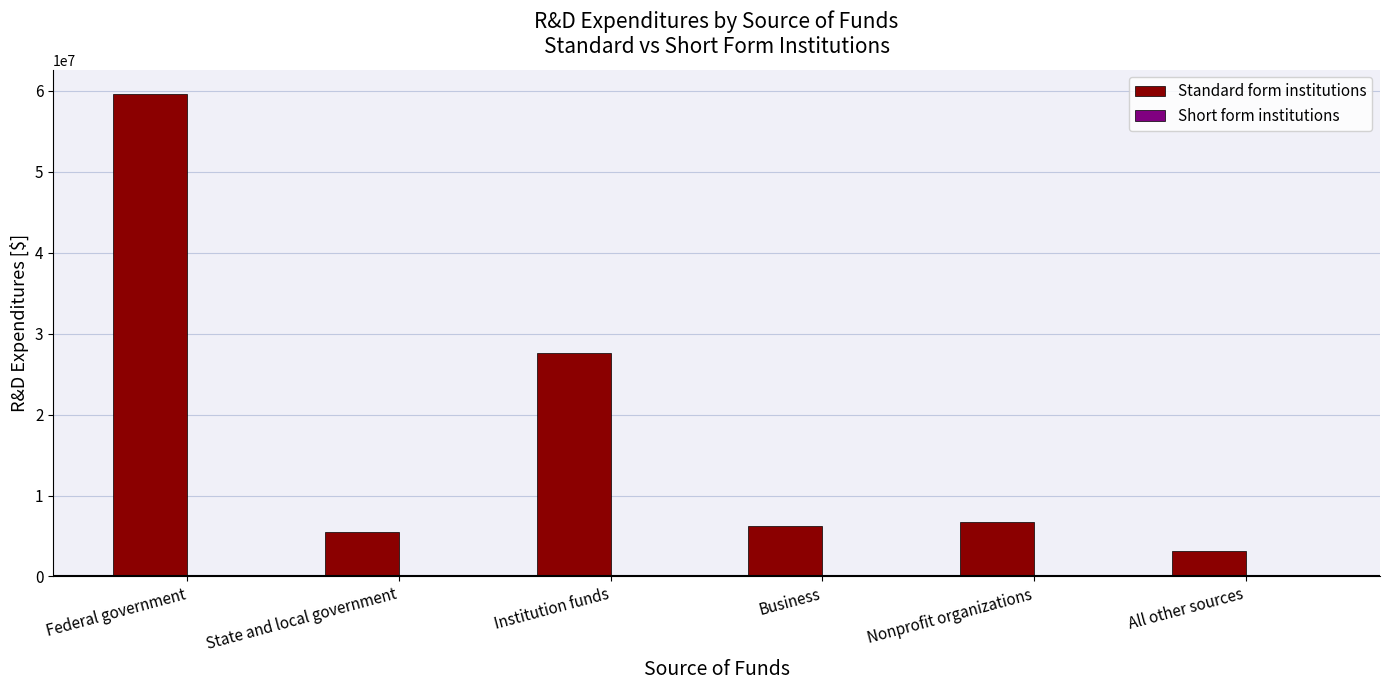

The value of Standard form institutions at Business is 8876174. True or false?

False